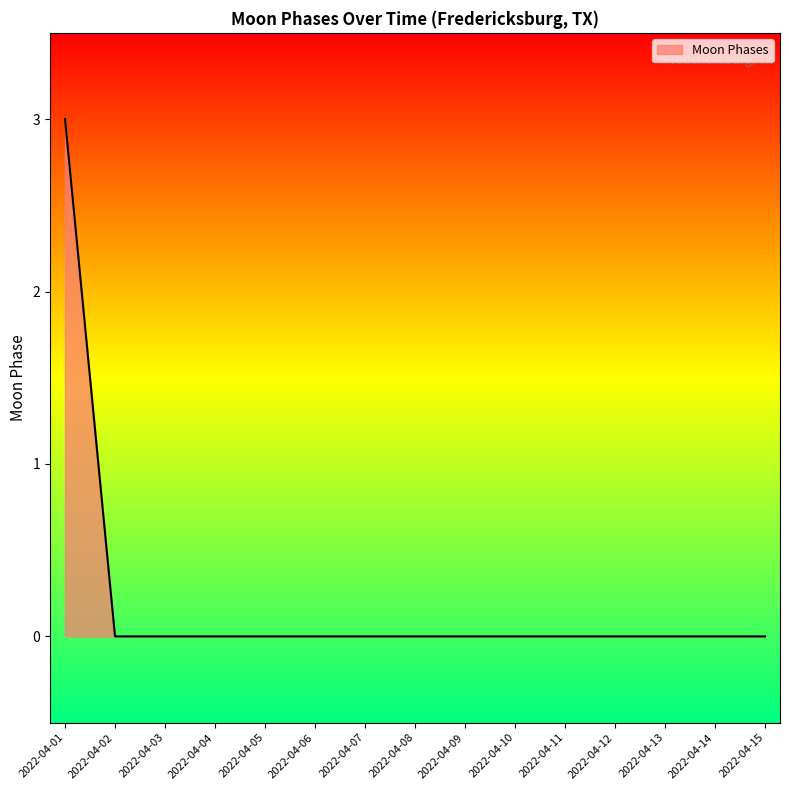

Between 2022-04-05 and 2022-04-01, which is larger?

2022-04-01